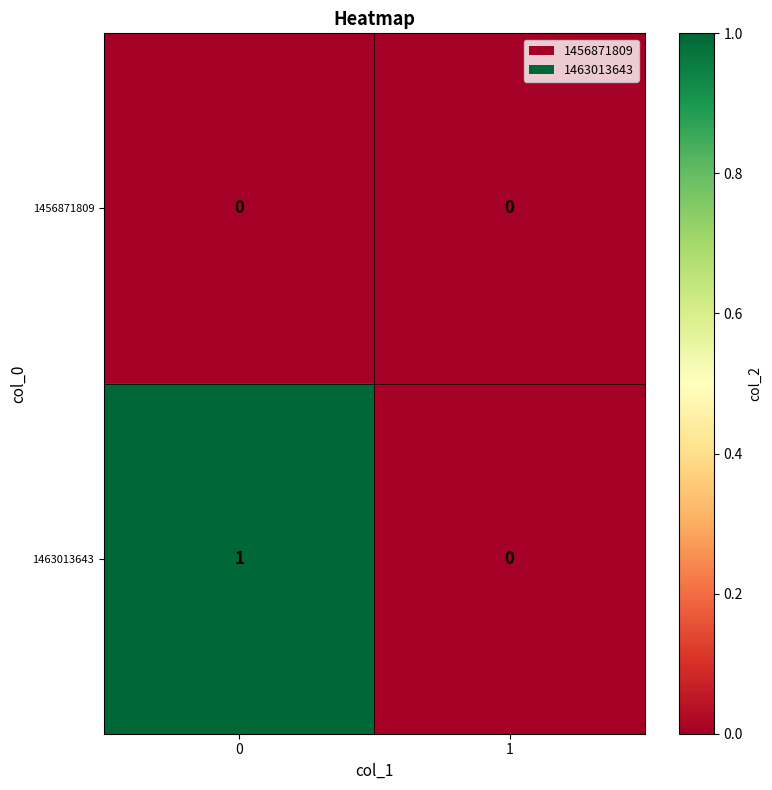

Which series has the largest total across all categories?

1463013643